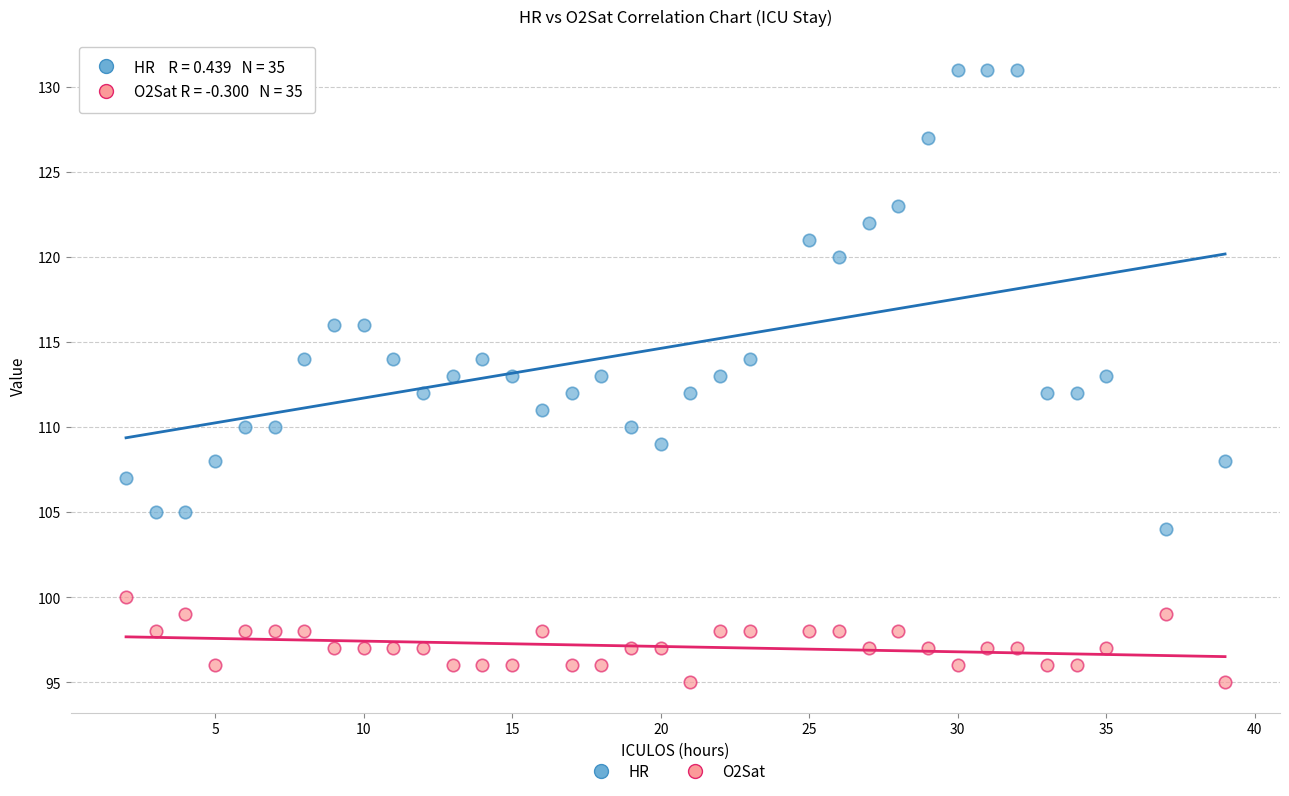

Across all data points, what is the range of Y values (max minus min)?

36